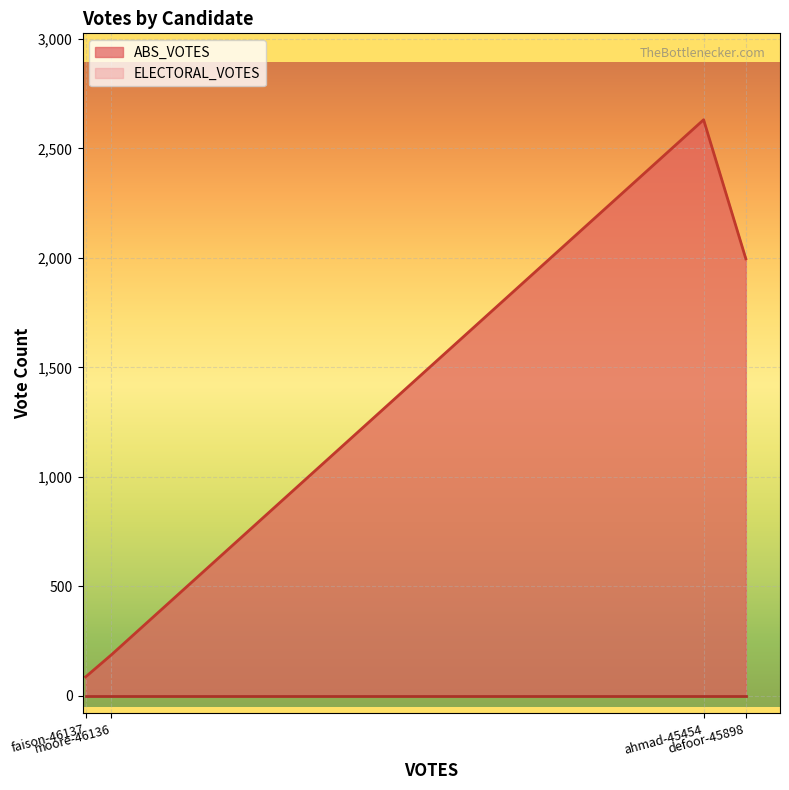

List the series in order of their overall mean, highest first.

ABS_VOTES, ELECTORAL_VOTES